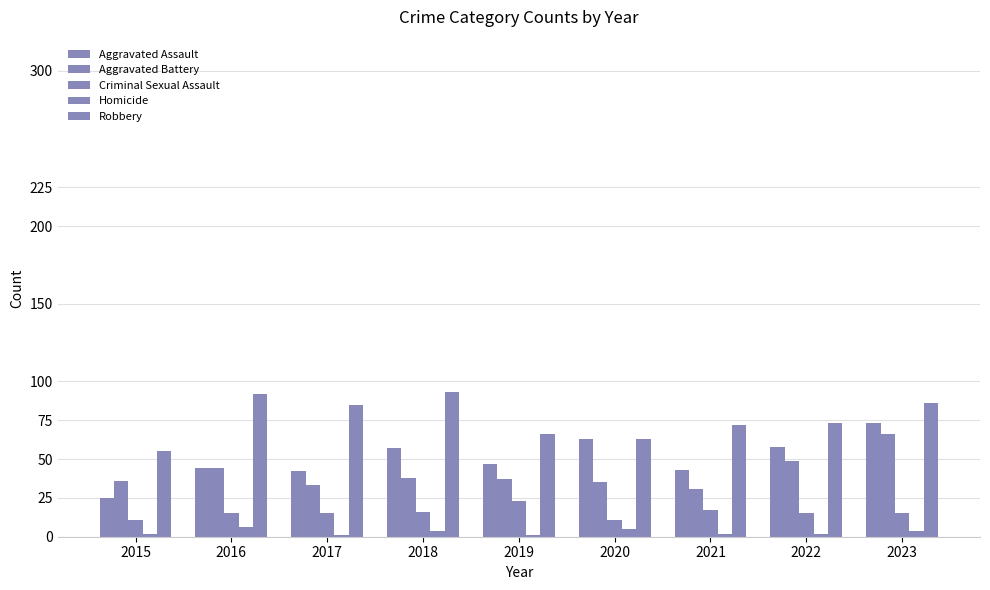

Reading right to left, extract all data points from this chart.

Aggravated Assault: 73	58	43	63	47	57	42	44	25
Aggravated Battery: 66	49	31	35	37	38	33	44	36
Criminal Sexual Assault: 15	15	17	11	23	16	15	15	11
Homicide: 4	2	2	5	1	4	1	6	2
Robbery: 86	73	72	63	66	93	85	92	55